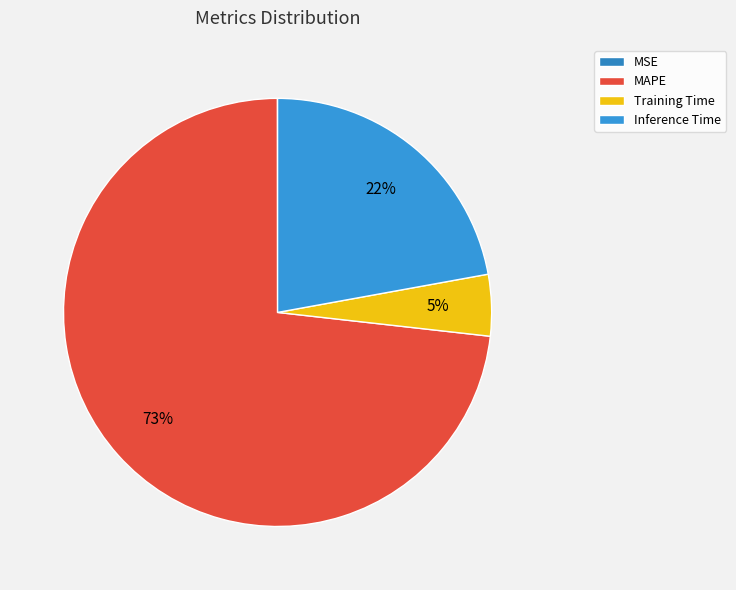

What percentage is the MAPE slice, to the nearest percent?

73%